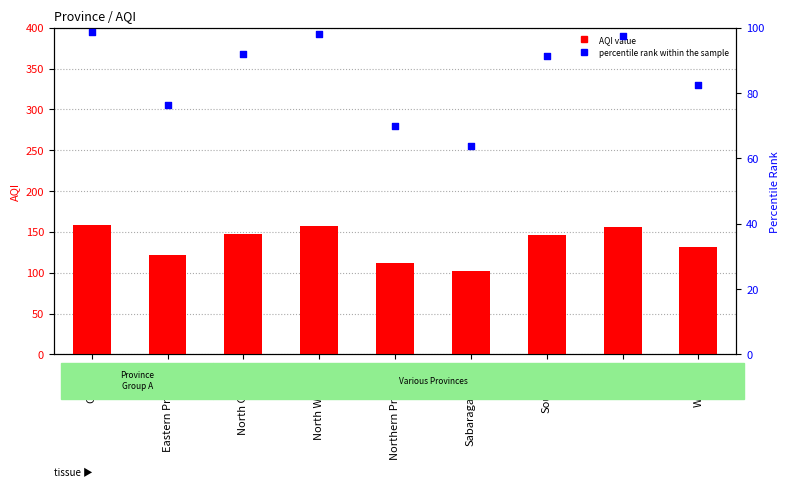

Which series reaches the maximum Y coordinate?

AQI